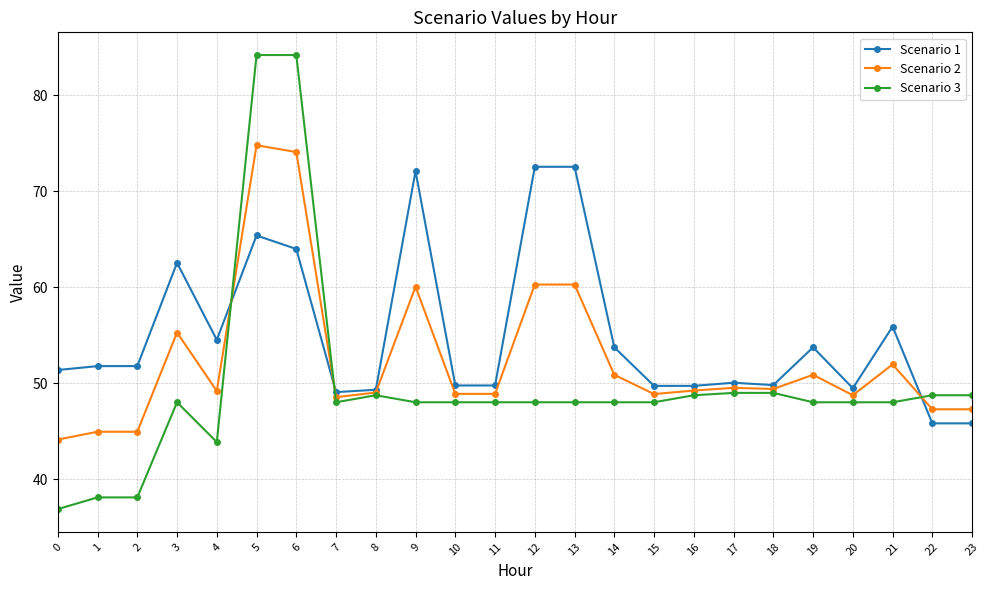

Does the chart display data point markers on the line(s)?

Yes